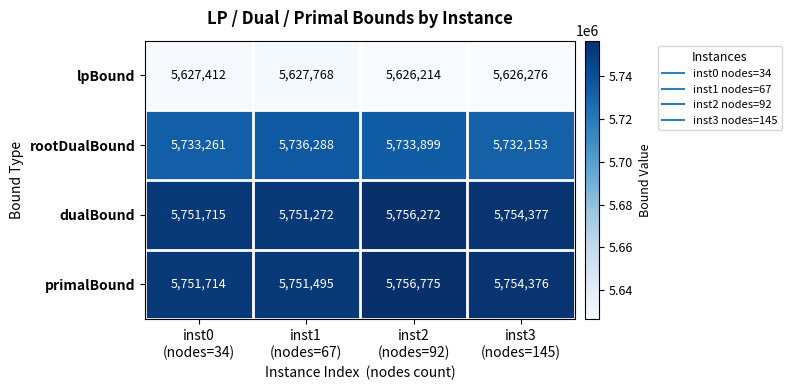

What is the total value across all series at inst3
(nodes=145)?

22867182